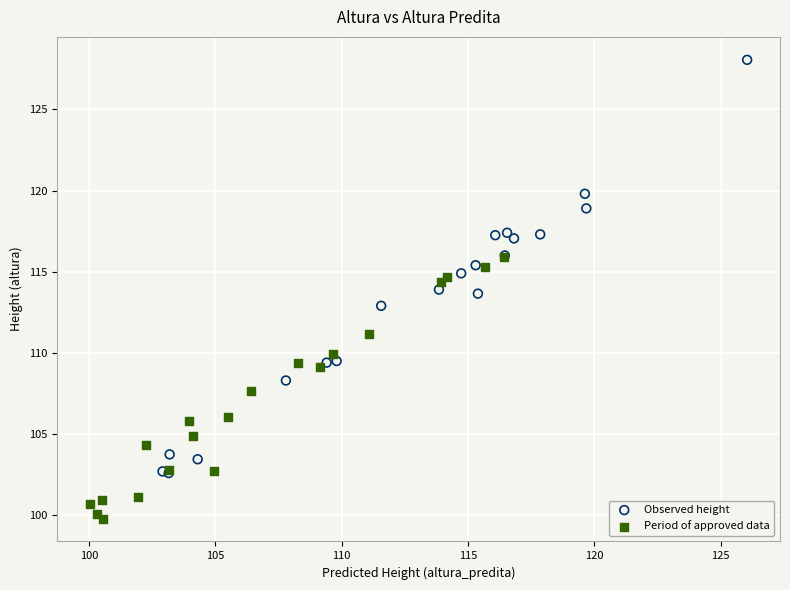

What are all the series names shown in the legend?

Observed height, Period of approved data